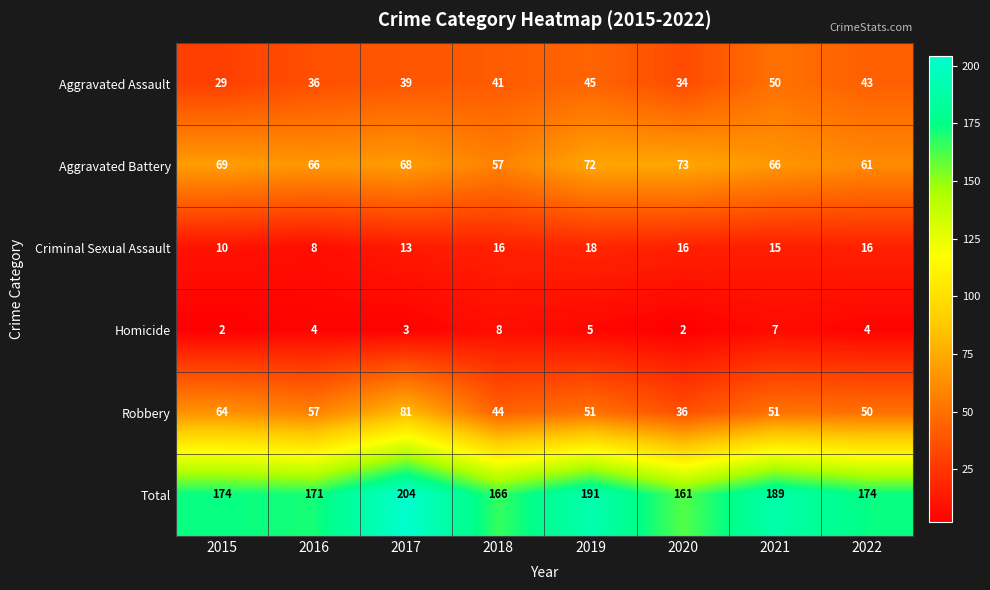

What is the approximate value of Aggravated Battery at 2016, to the nearest 5?

65